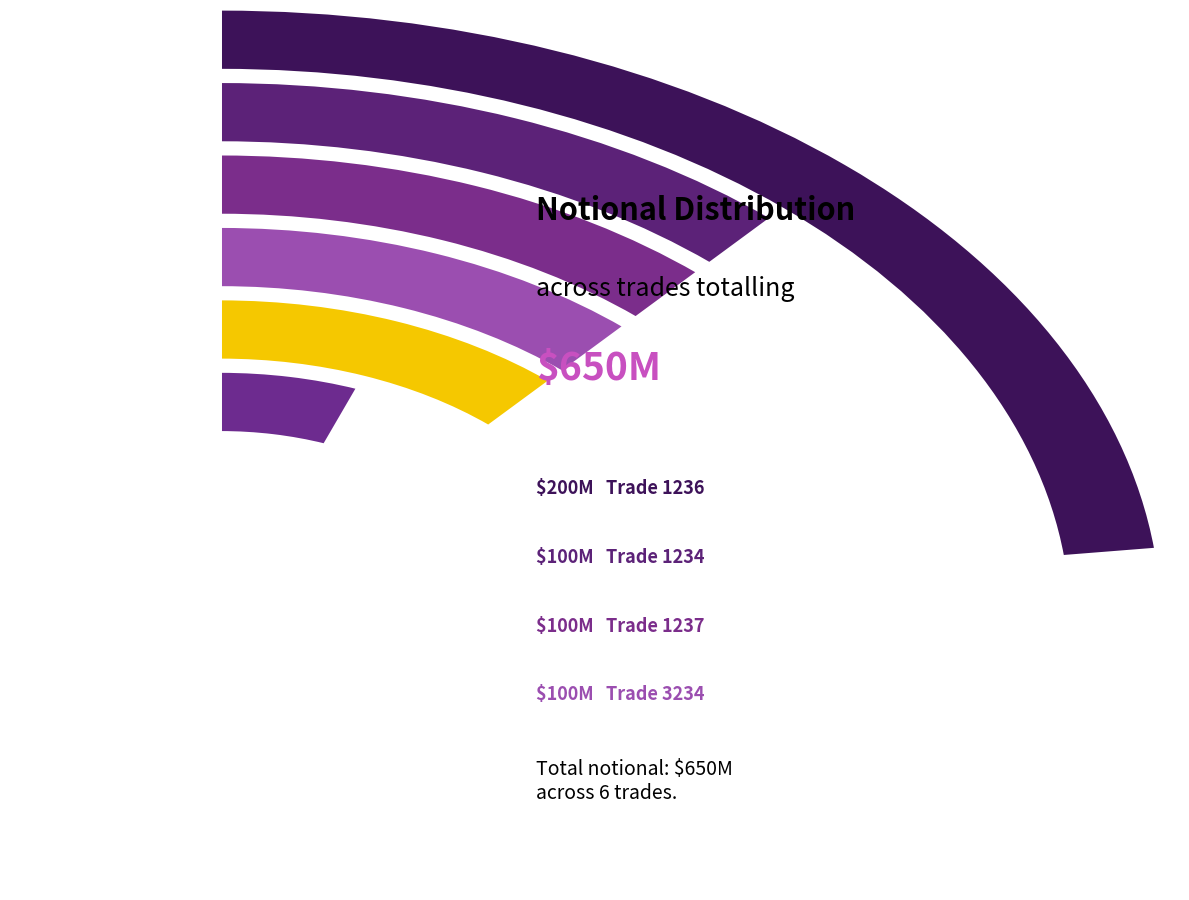

True or false: 1235 accounts for 16% of the total.

False